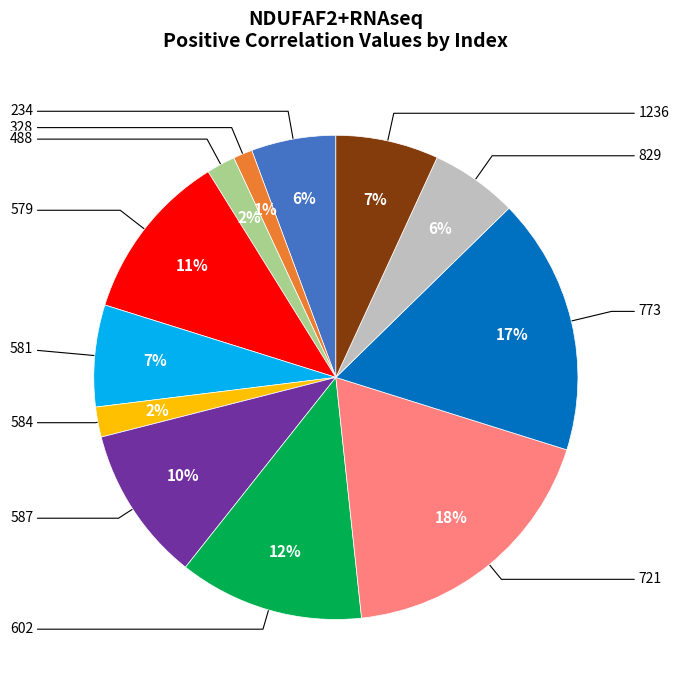

To the nearest percent, what is the difference between the largest and smallest slice percentages?

17%